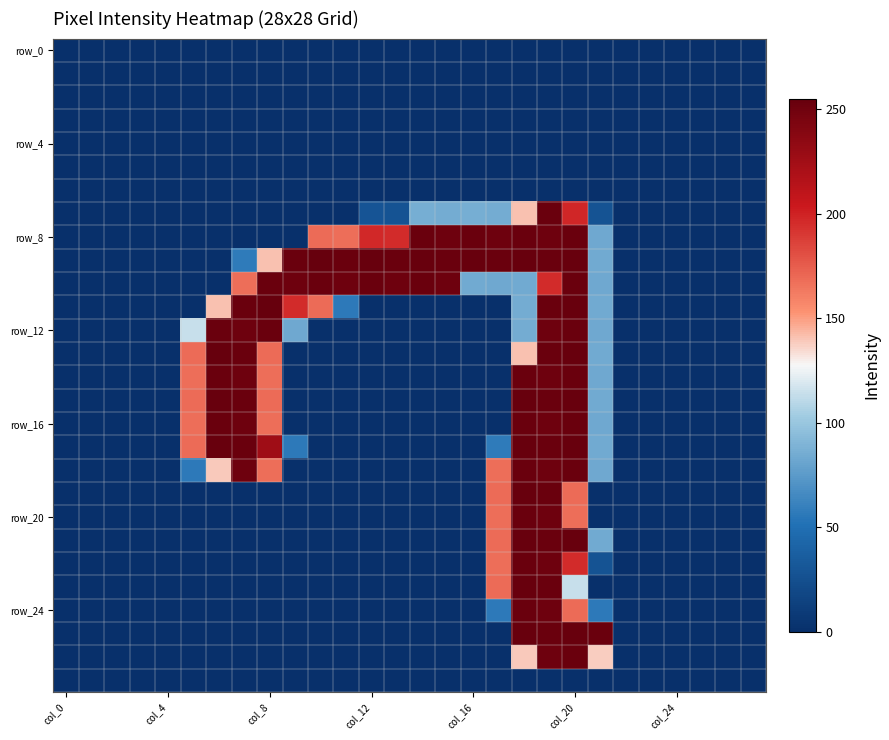

Which label corresponds to the largest value in the chart?

10